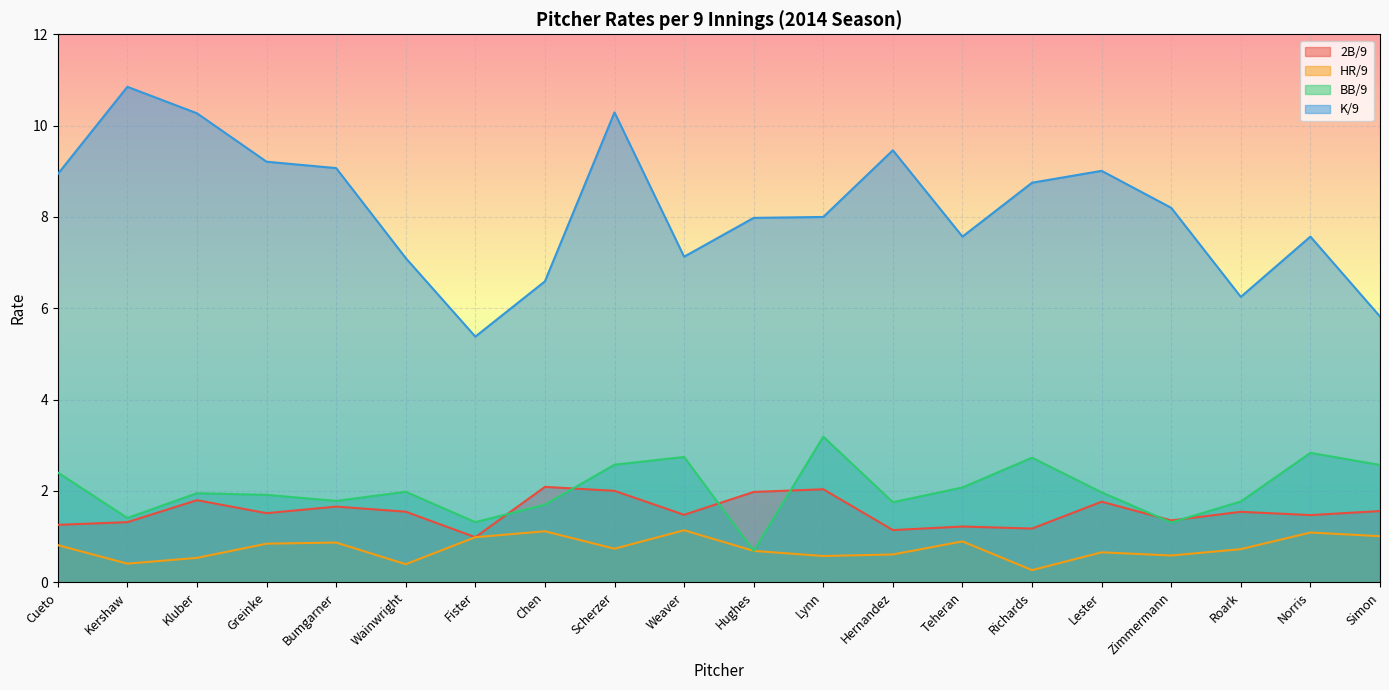

What is the value of the HR/9 point at the 10th from the left?

1.1